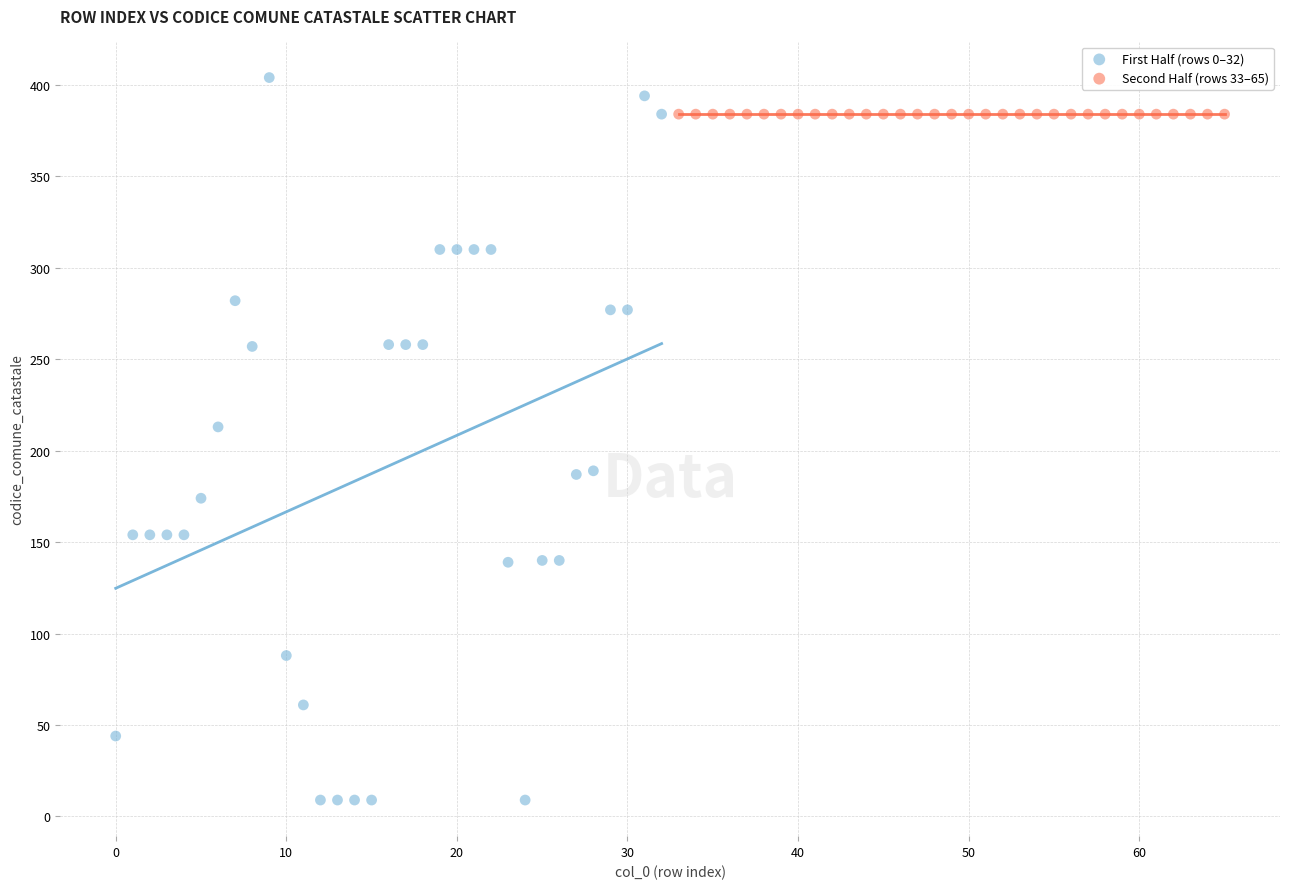

What are all the series names shown in the legend?

First Half (rows 0–32), Second Half (rows 33–65)